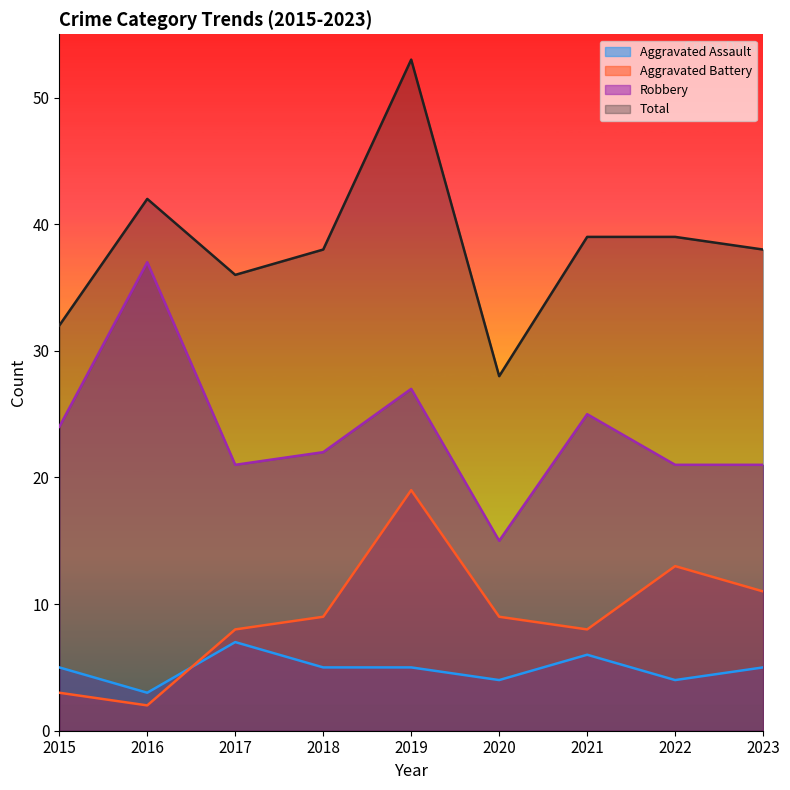

How many interior local peaks does the Aggravated Assault series have?

2